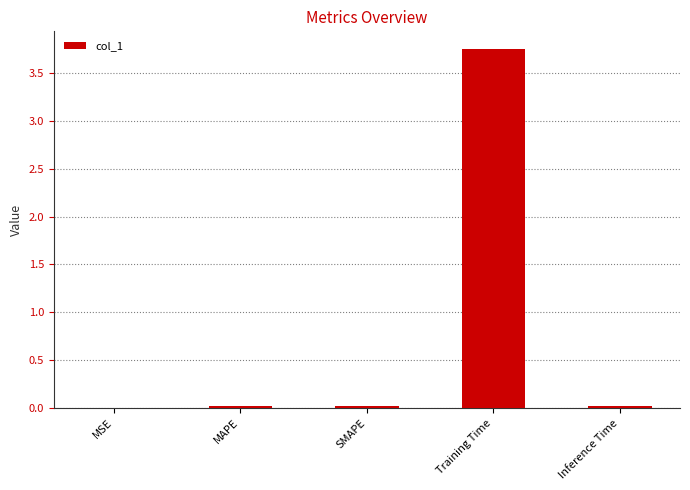

What is the sum of all values?

3.8